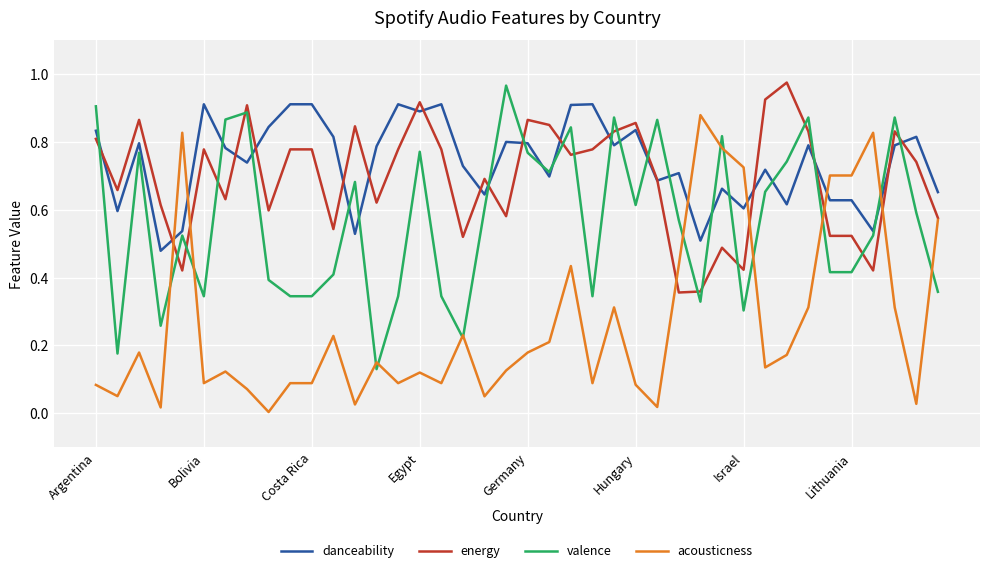

True or false: acousticness and danceability intersect in this chart.

True